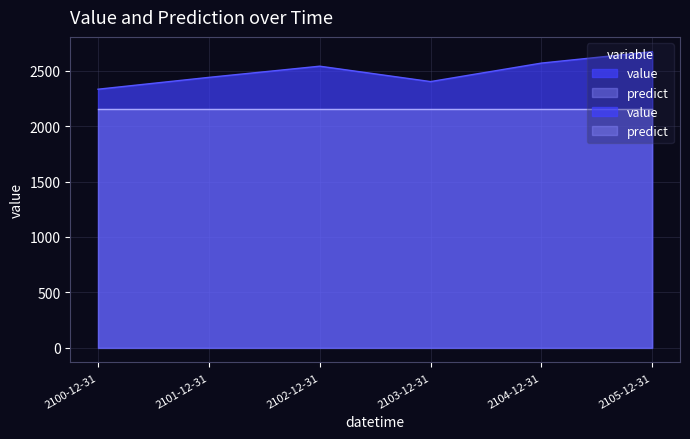

List the labels in order of value, smallest first.

2100-12-31, 2103-12-31, 2101-12-31, 2102-12-31, 2104-12-31, 2105-12-31